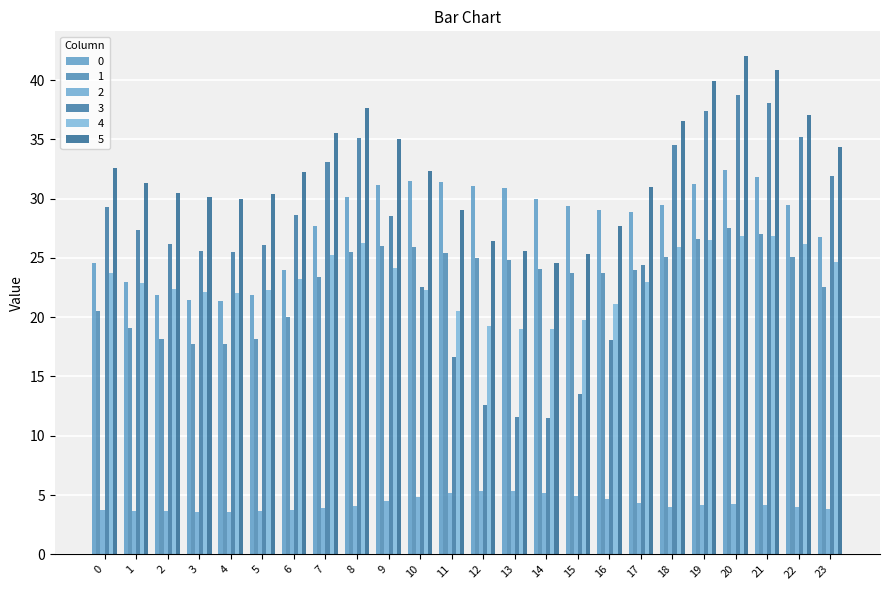

Count the number of categories in the chart.

24